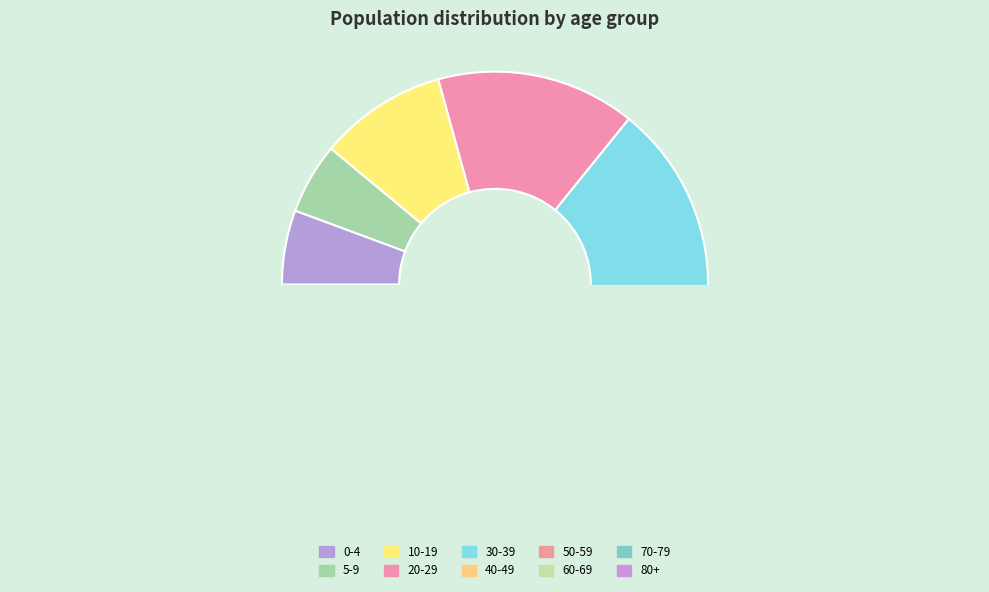

To the nearest percent, what is the difference between the 70-79 and 20-29 slice percentages?

8%